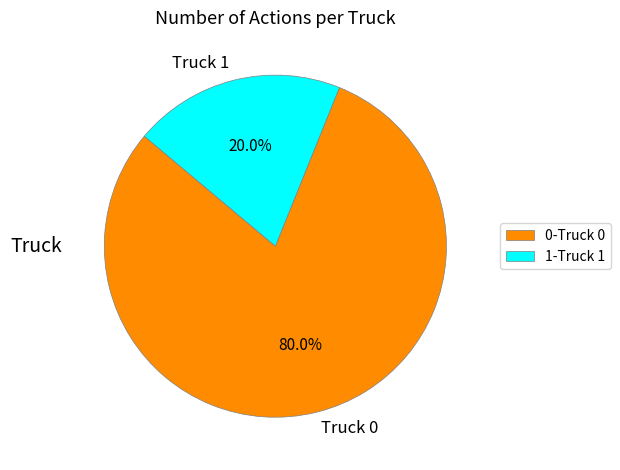

What percentage is the Truck 1 slice, to the nearest percent?

20%